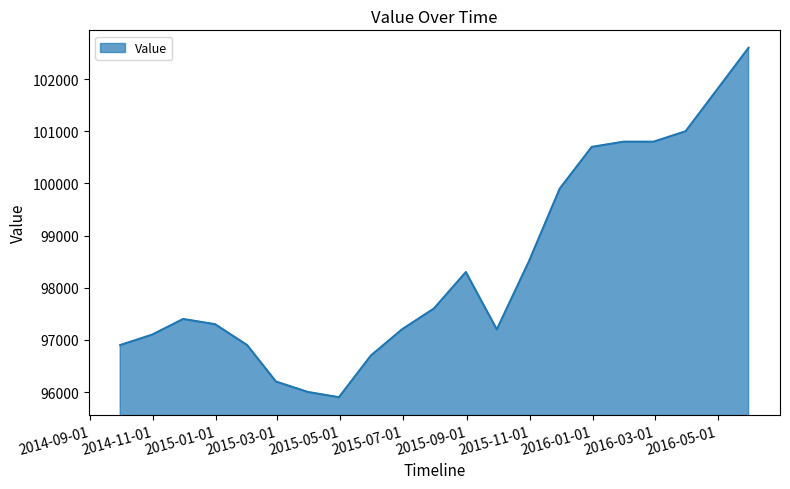

What is the difference between the maximum and minimum values?

6700